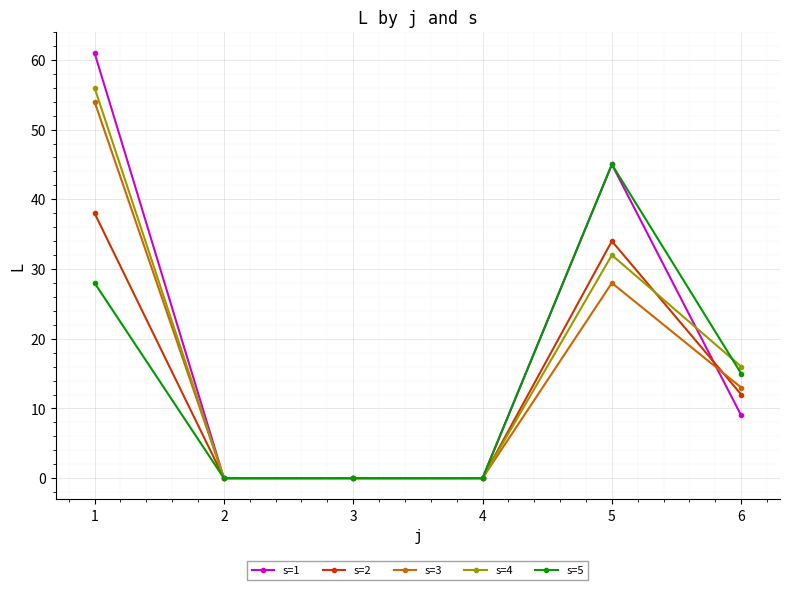

How many values in the s=4 series are below 16?

3